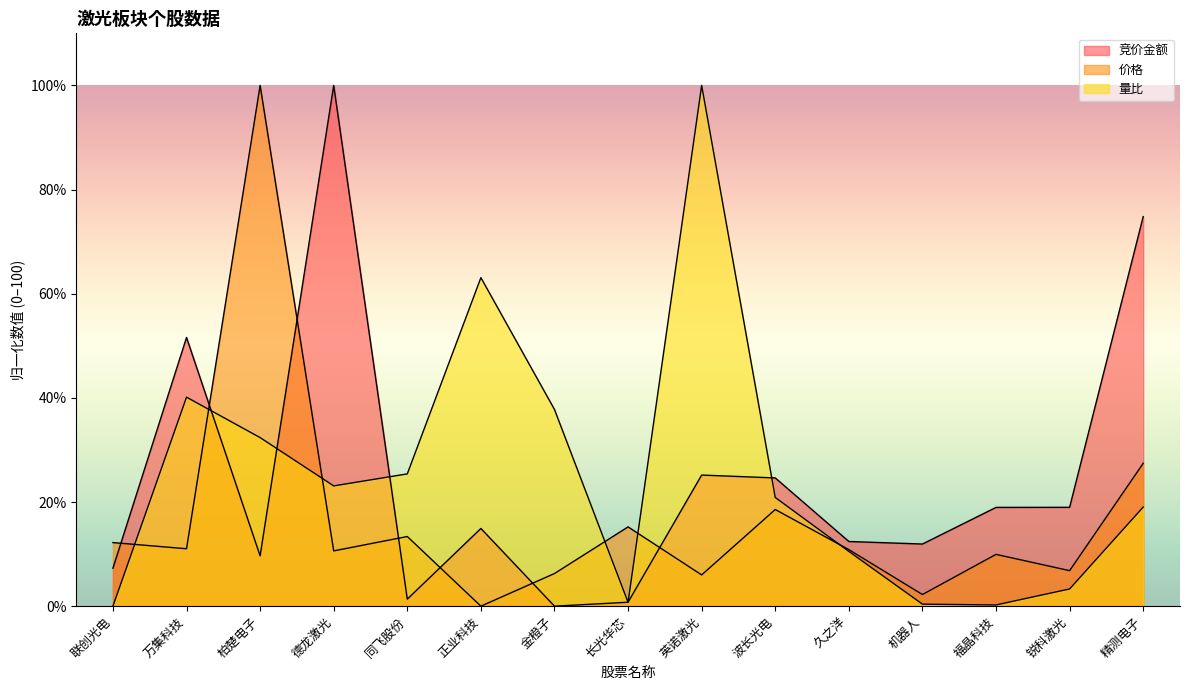

At which category does the chart reach its minimum across all series?

金橙子